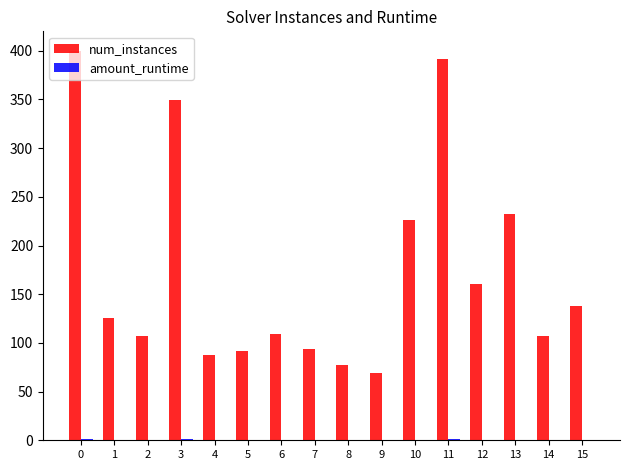

Which series changed the most between 6 and 13?

num_instances